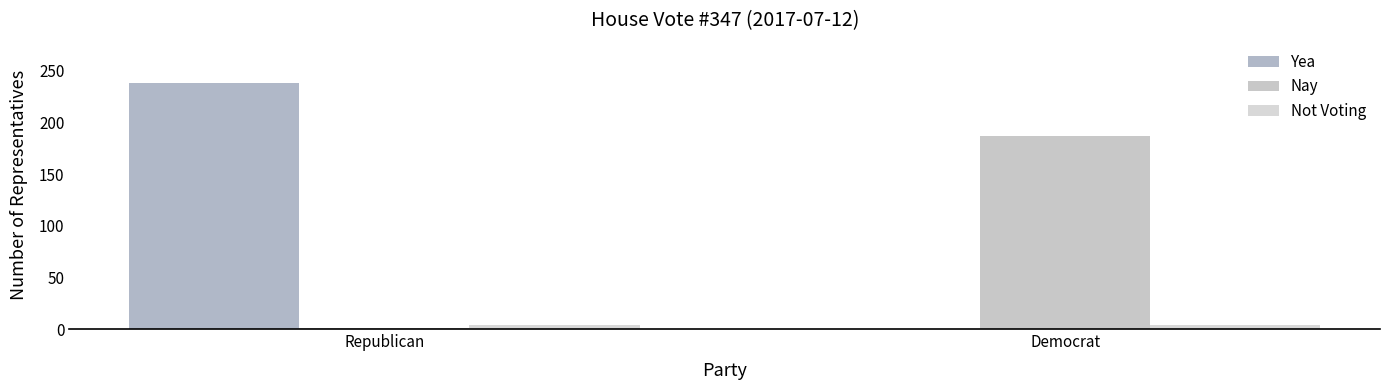

Is the value of Nay at Republican greater than the value of Not Voting at Republican?

No